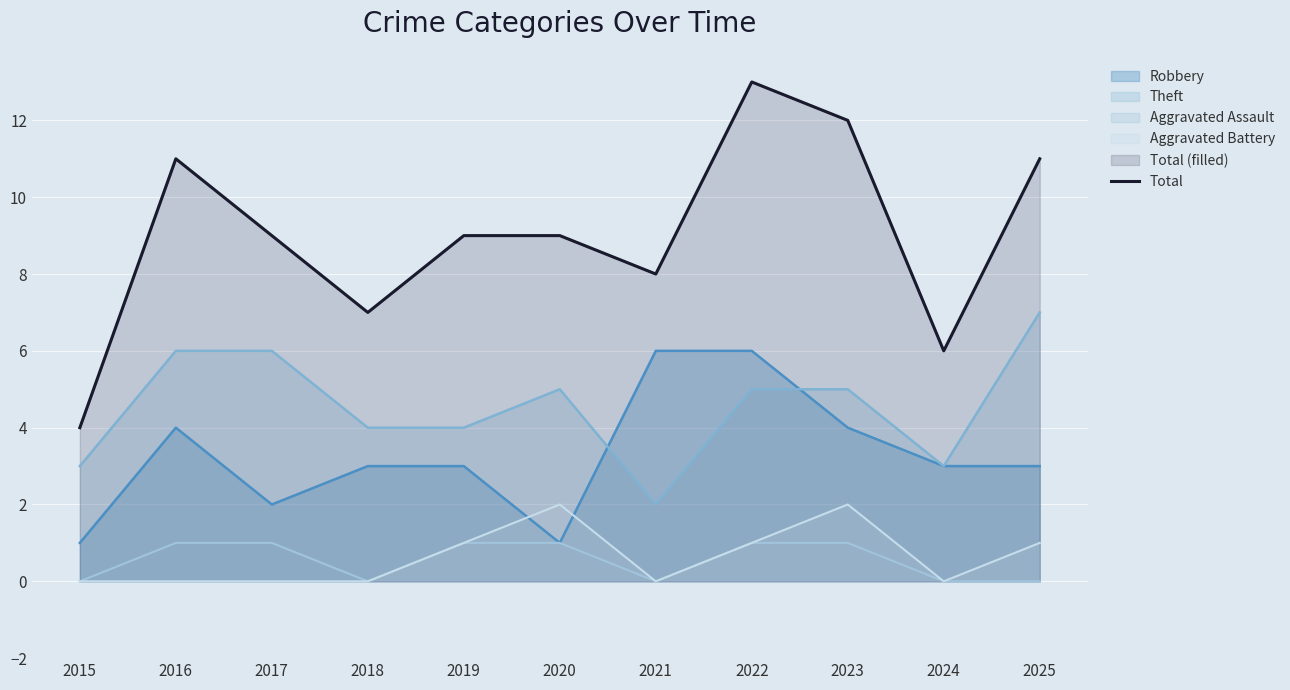

List the labels in order of value, smallest first.

2015, 2024, 2018, 2021, 2017, 2019, 2020, 2016, 2025, 2023, 2022